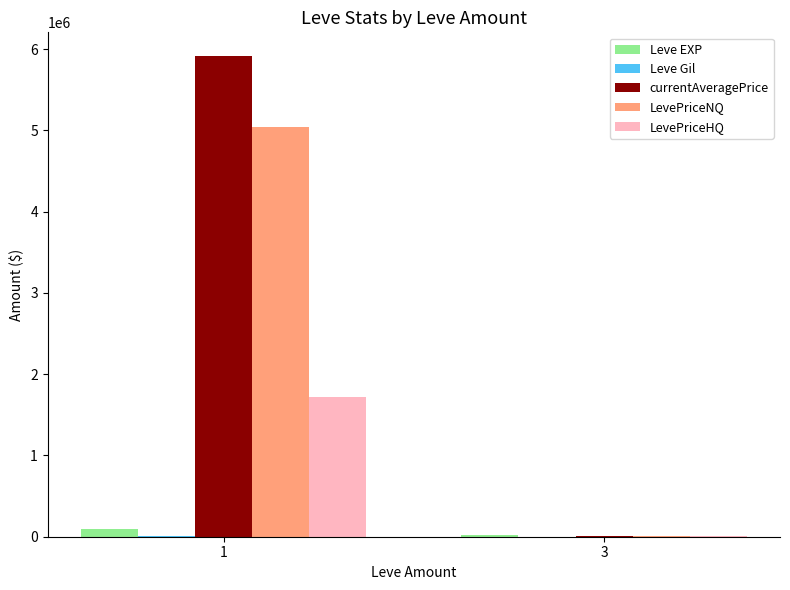

Is it true that LevePriceNQ equals 7193.6 at 3?

True